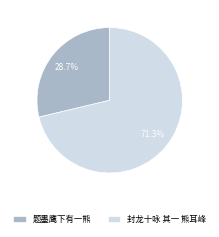

Count the number of slices in the pie.

2